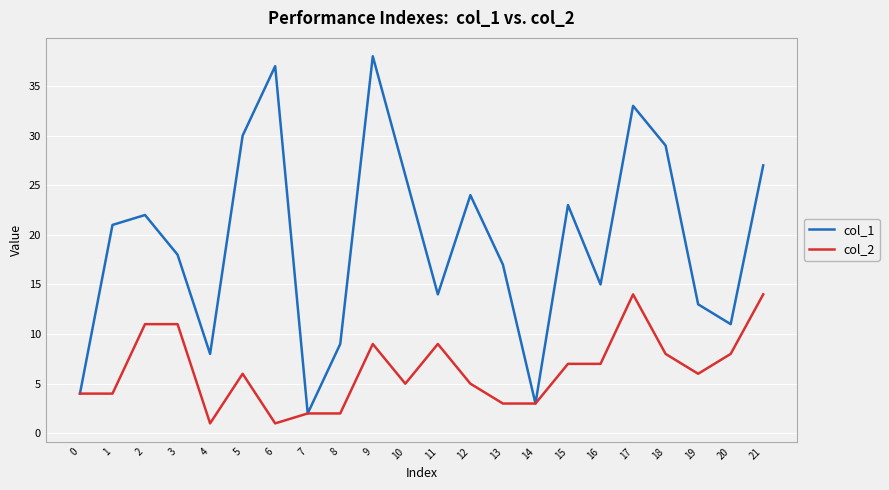

Where does the col_2 series first go above 6?

2